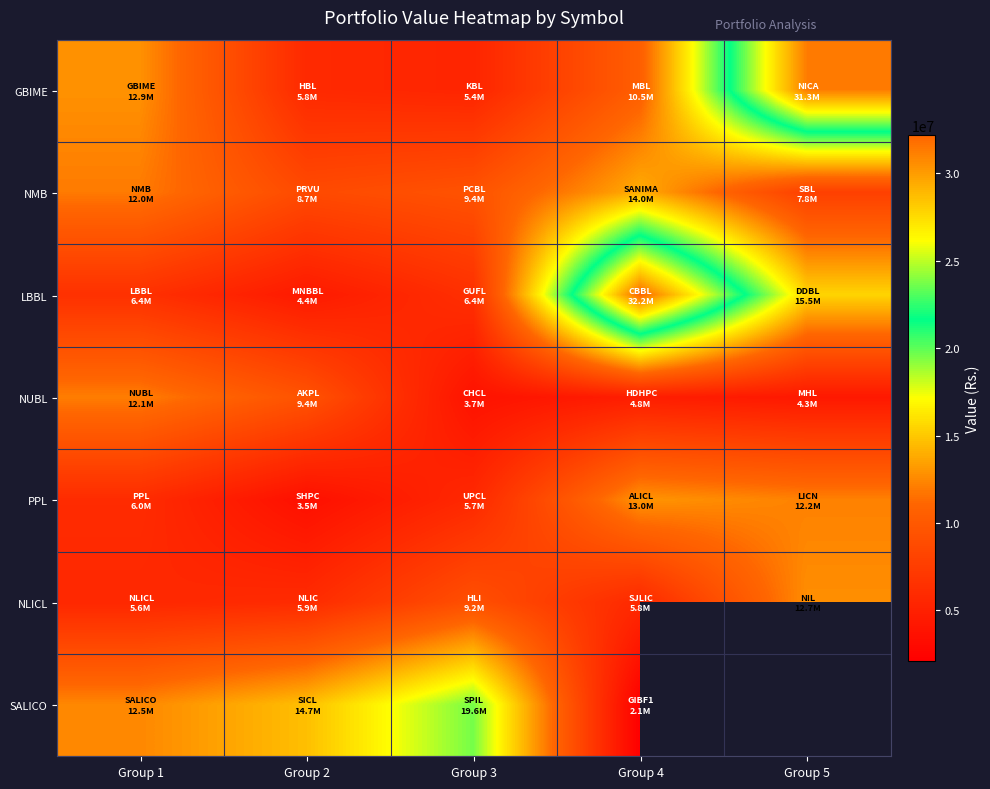

The LBBL series shows 6427621.2 at Group 1. True or false?

True